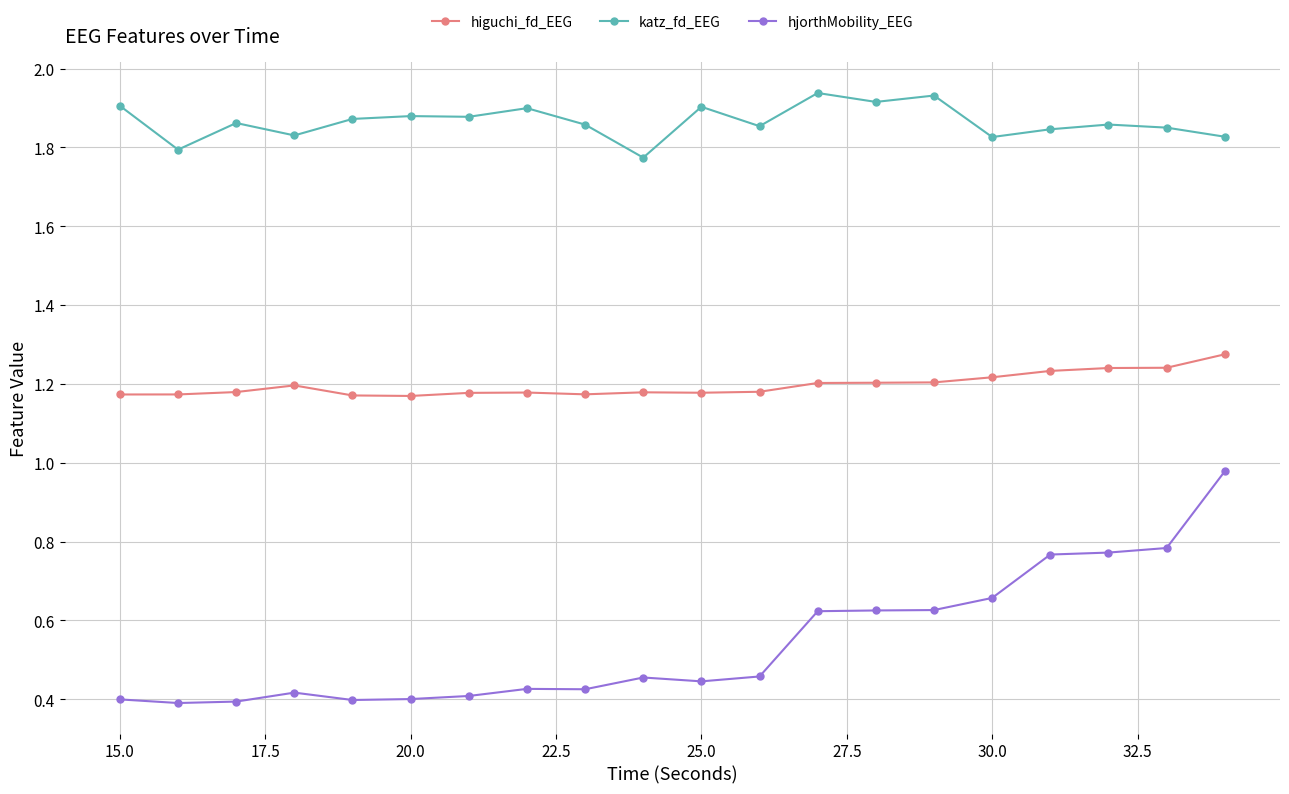

How many higuchi_fd_EEG values are between 1 and 2?

20